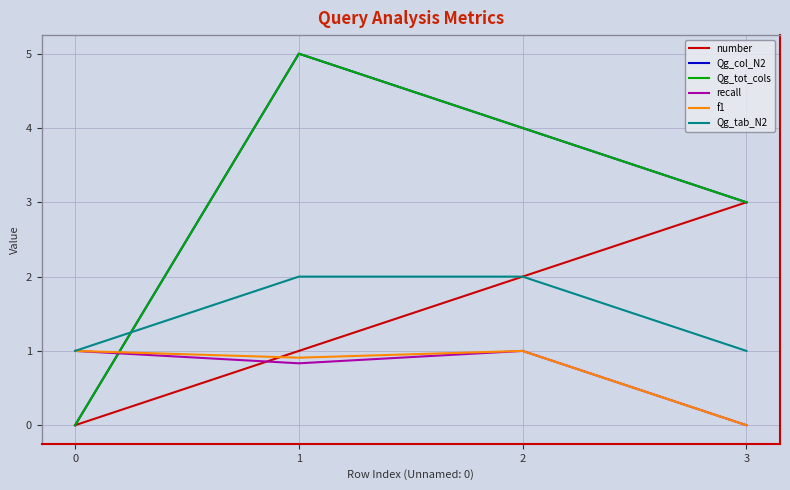

Does the chart display data point markers on the line(s)?

No